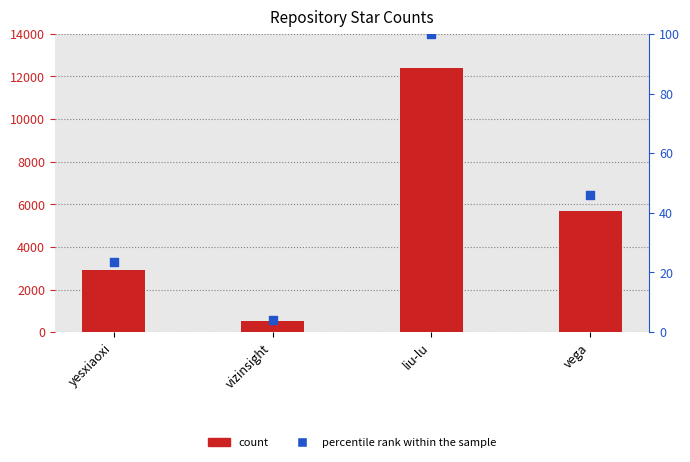

Which series reaches the minimum Y coordinate?

percentile rank within the sample